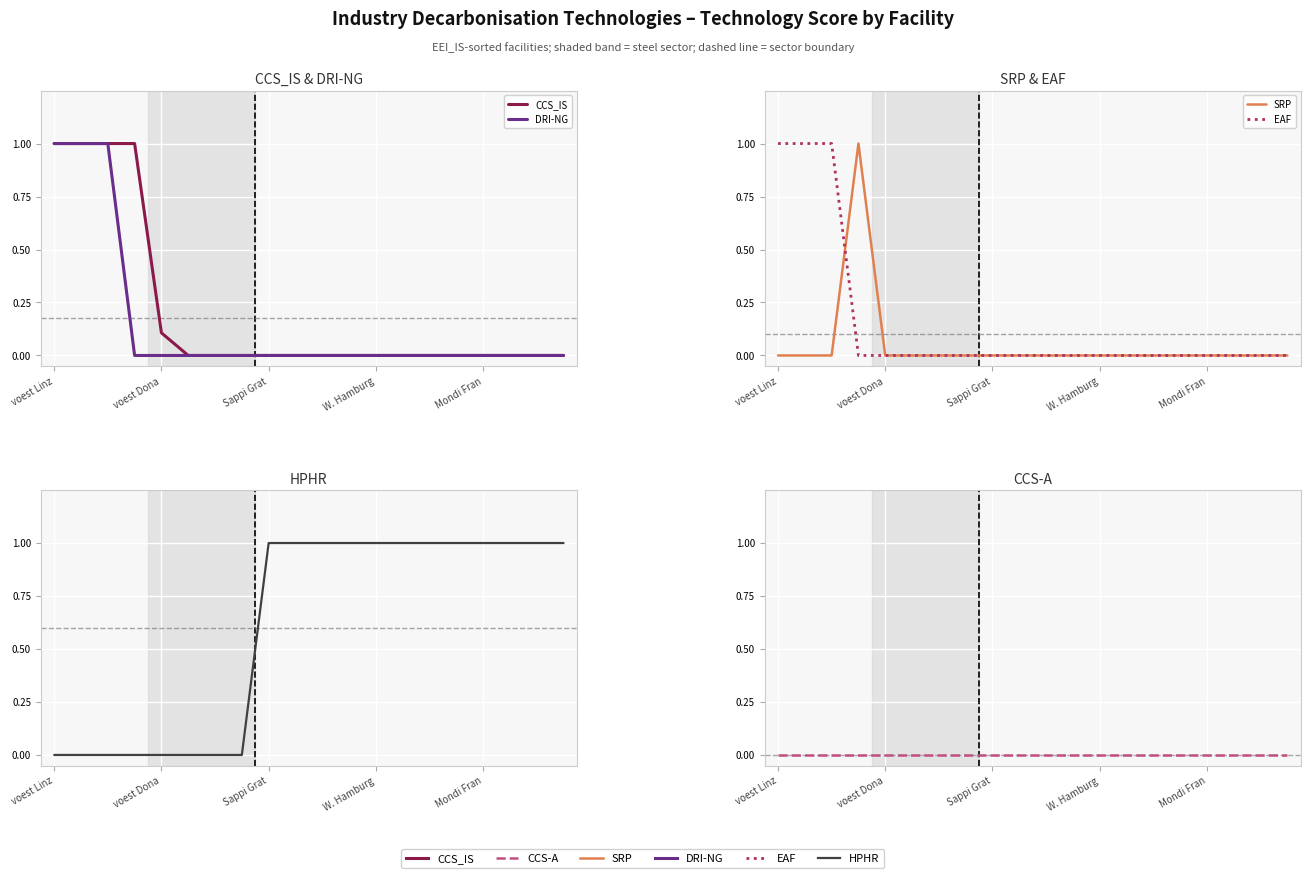

Does the chart display data point markers on the line(s)?

No